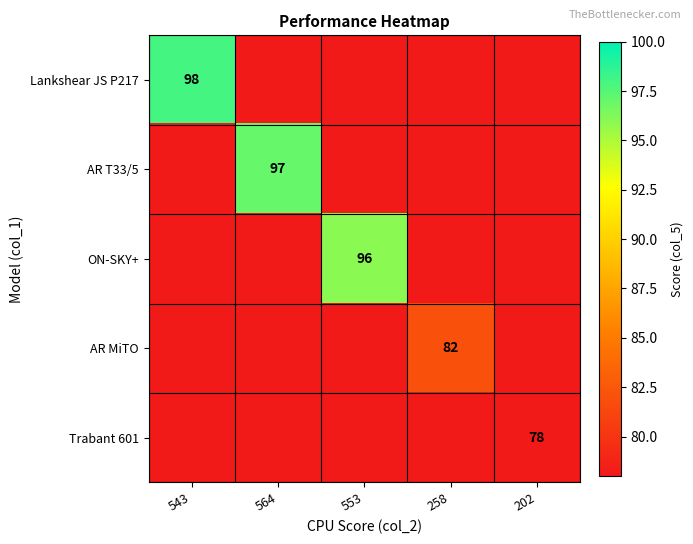

What is the total value across all series at 553?

96